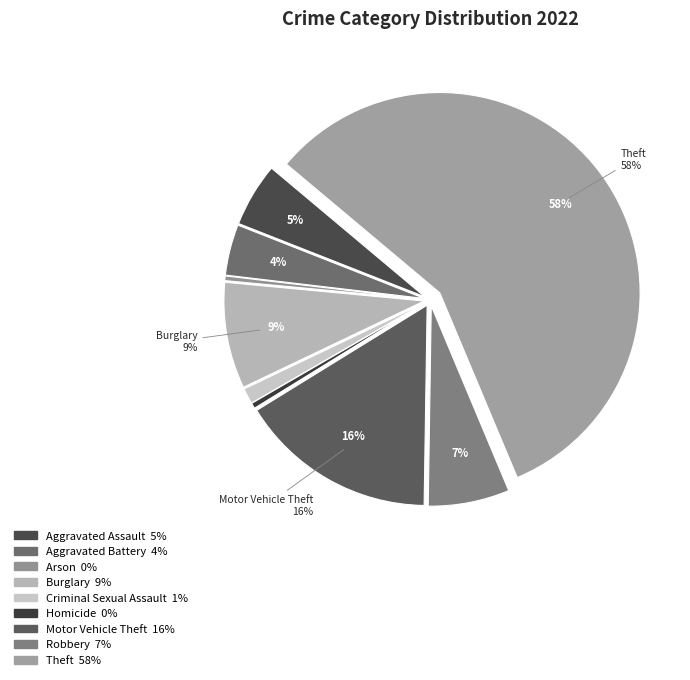

How many slices are in this pie chart?

9